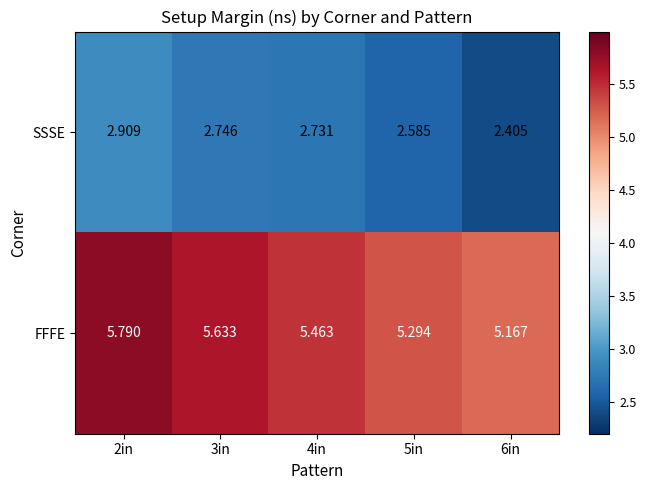

Which series has the widest spread of values?

FFFE